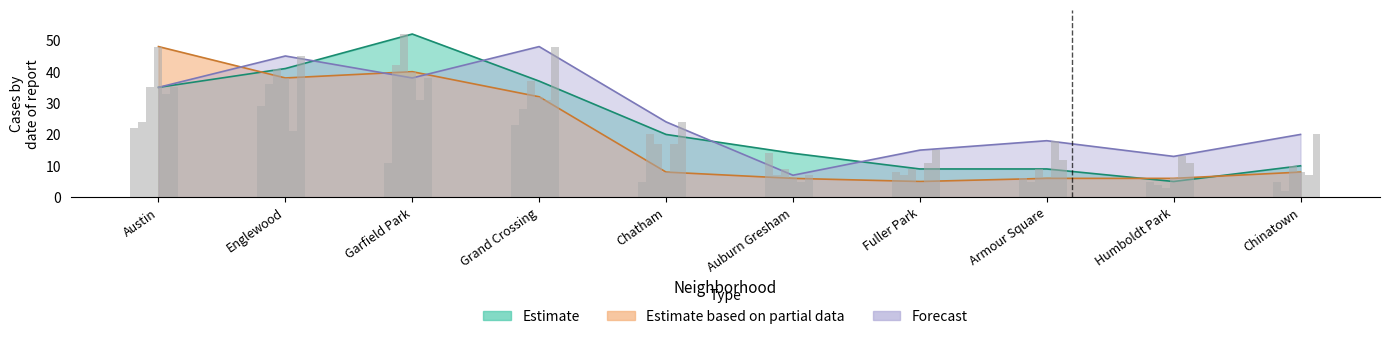

The value of 2017 at Humboldt Park is 7. True or false?

False